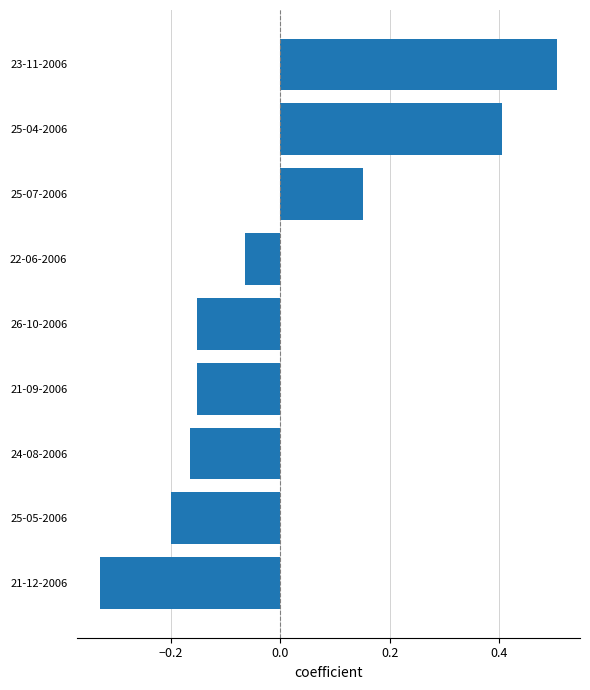

Between 23-11-2006 and 24-08-2006, which is larger?

23-11-2006